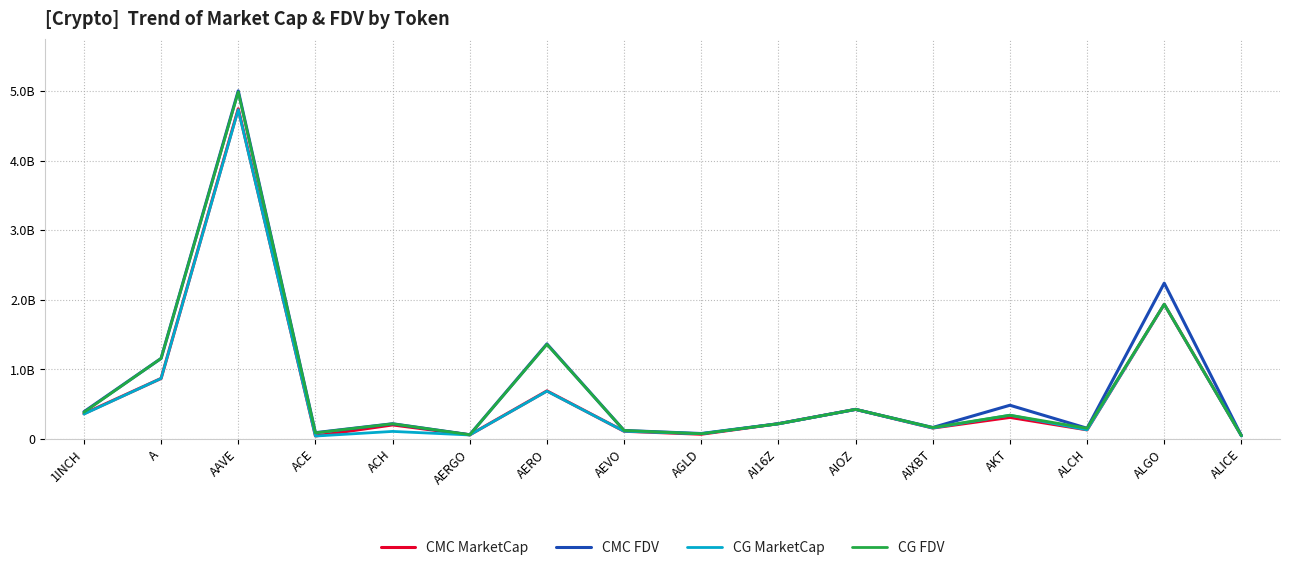

What is the difference between the highest and lowest values at A?

288186160.0